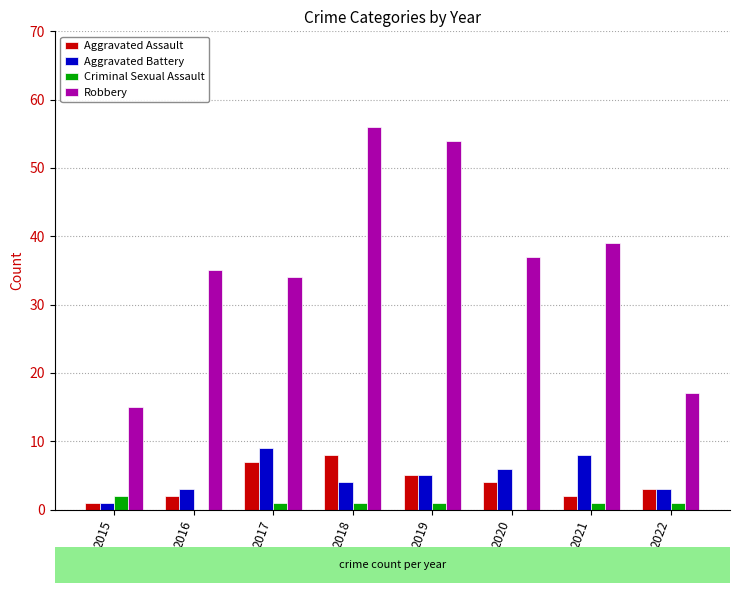

How many data points does each series have?

8